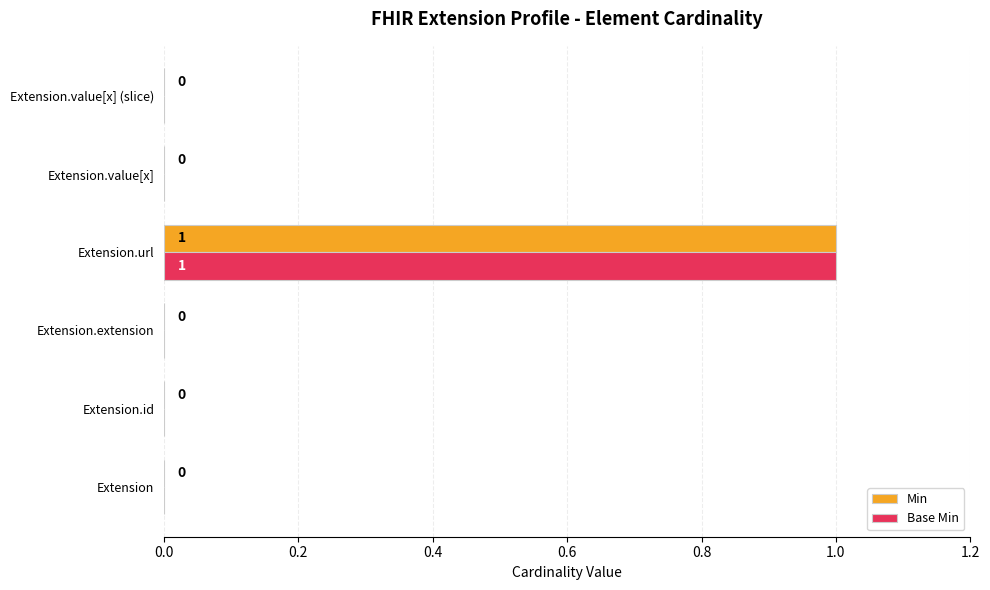

At which category is the sum across all series the highest?

Extension.url